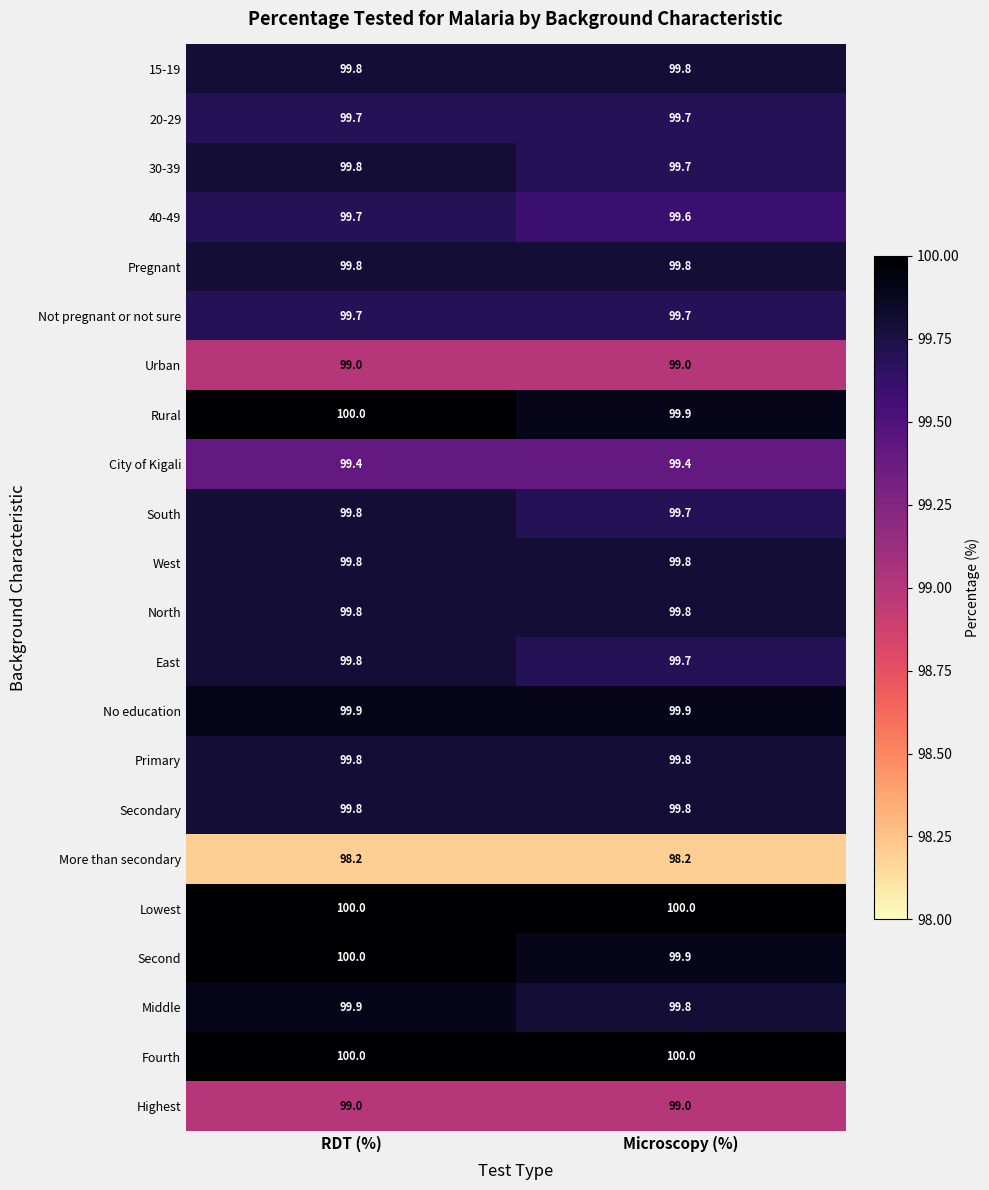

Is the value of 40-49 at RDT (%) greater than the value of More than secondary at Microscopy (%)?

Yes